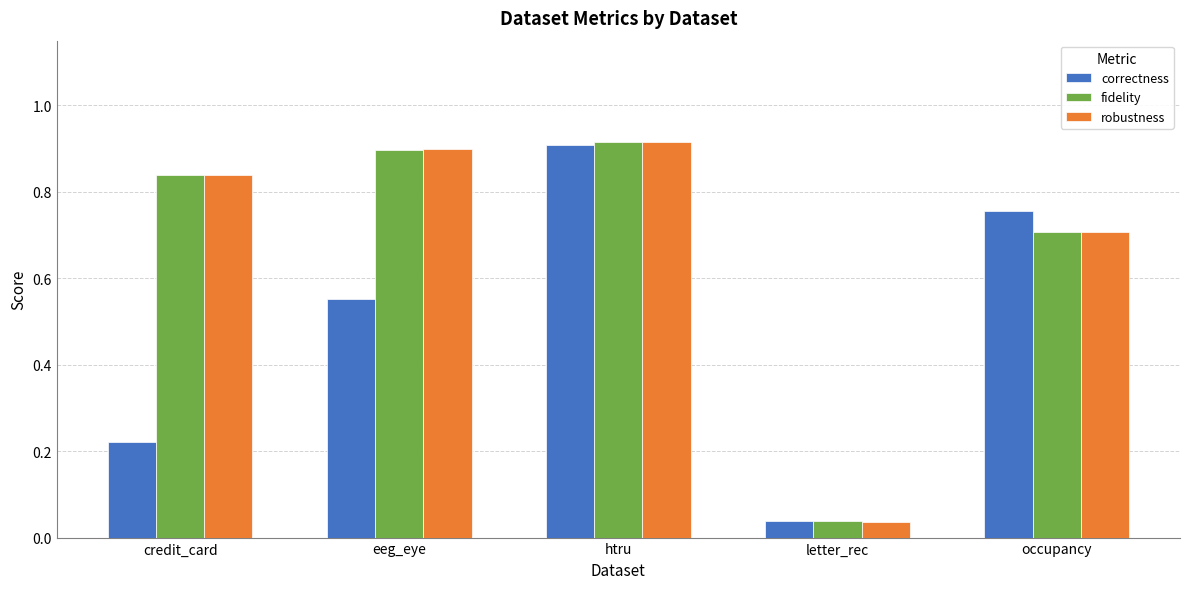

At which category does the chart reach its peak across all series?

htru